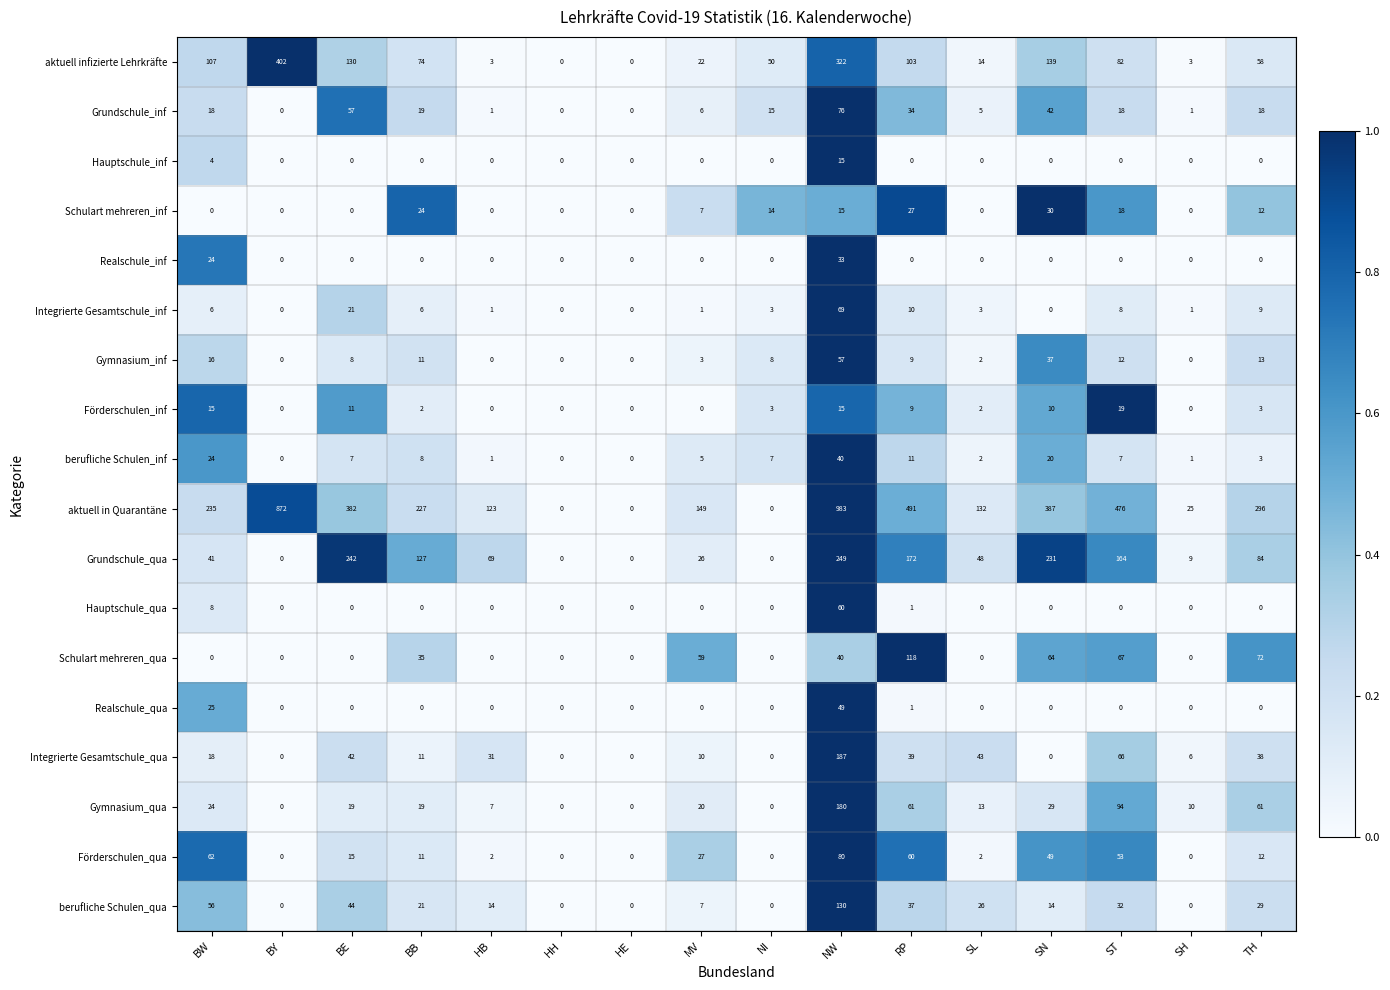

Count the number of categories in the chart.

16